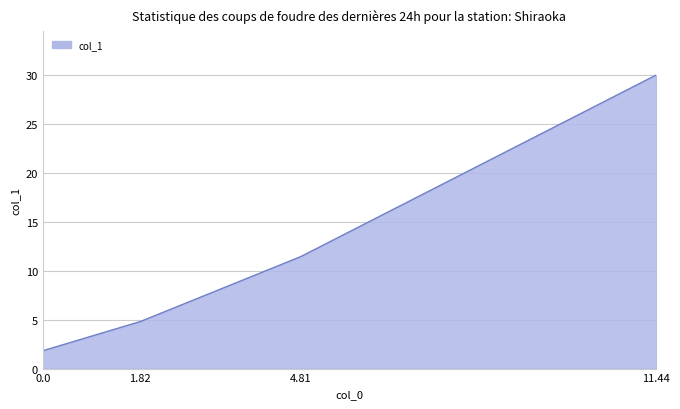

Reading left to right, what are all the values shown in this chart?

1.8	4.8	11.4	30.0